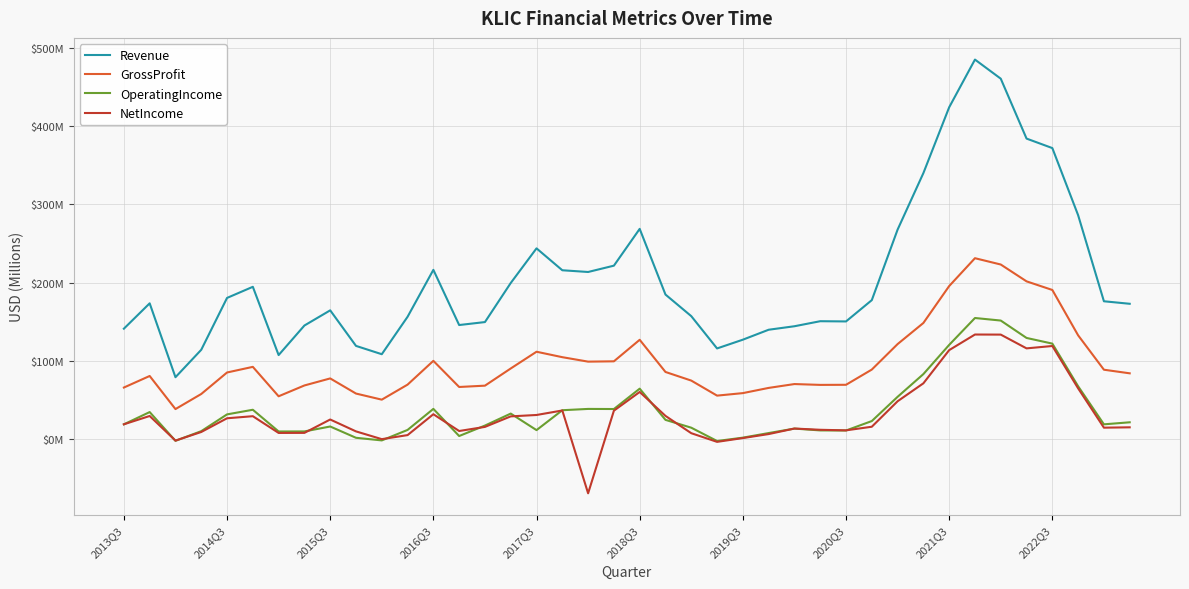

What are all the series names shown in the legend?

Revenue, GrossProfit, OperatingIncome, NetIncome